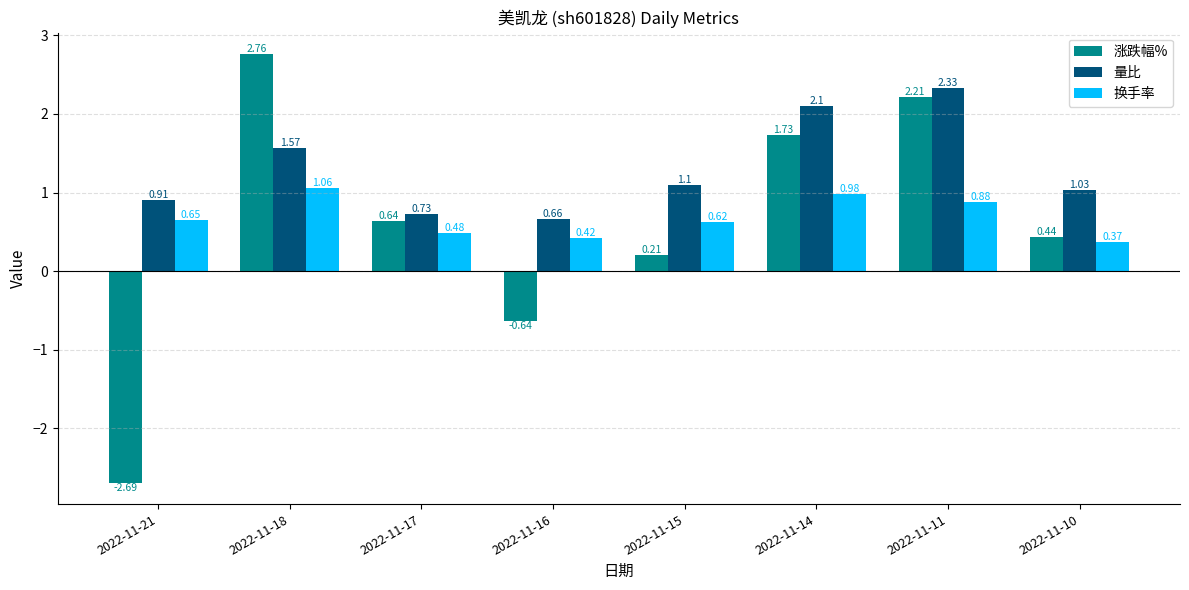

Is the value of 换手率 at 2022-11-21 greater than the value of 量比 at 2022-11-18?

No